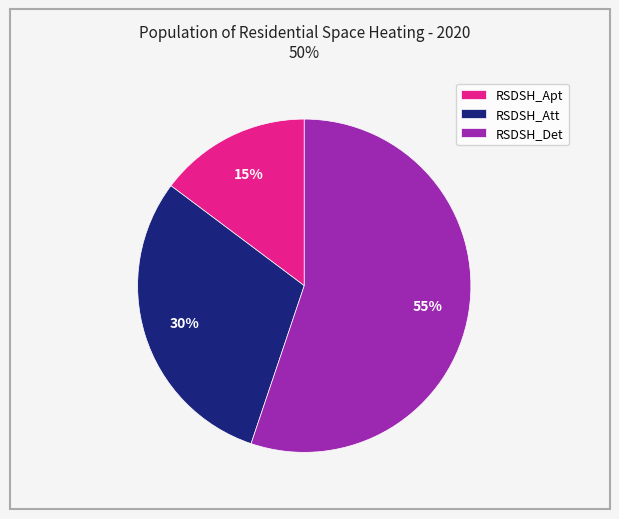

Which slice is the largest?

RSDSH_Det